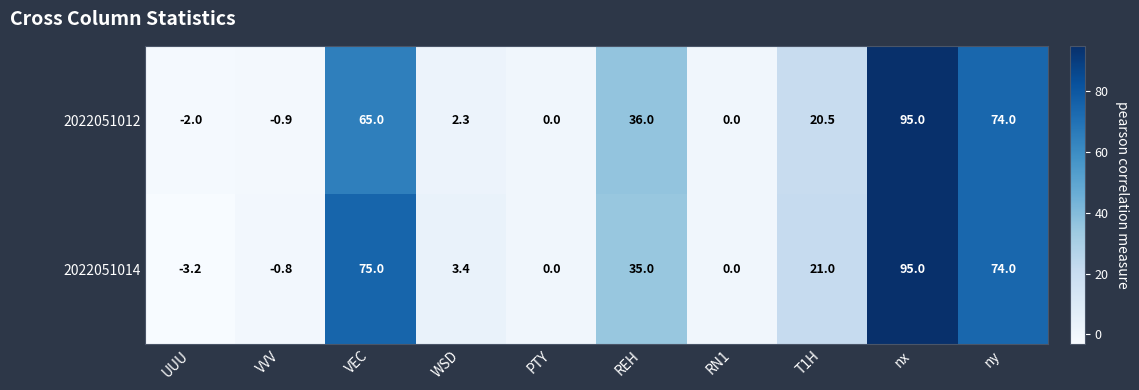

What is the sum of the 2022051012 values at ny and VEC?

139.0